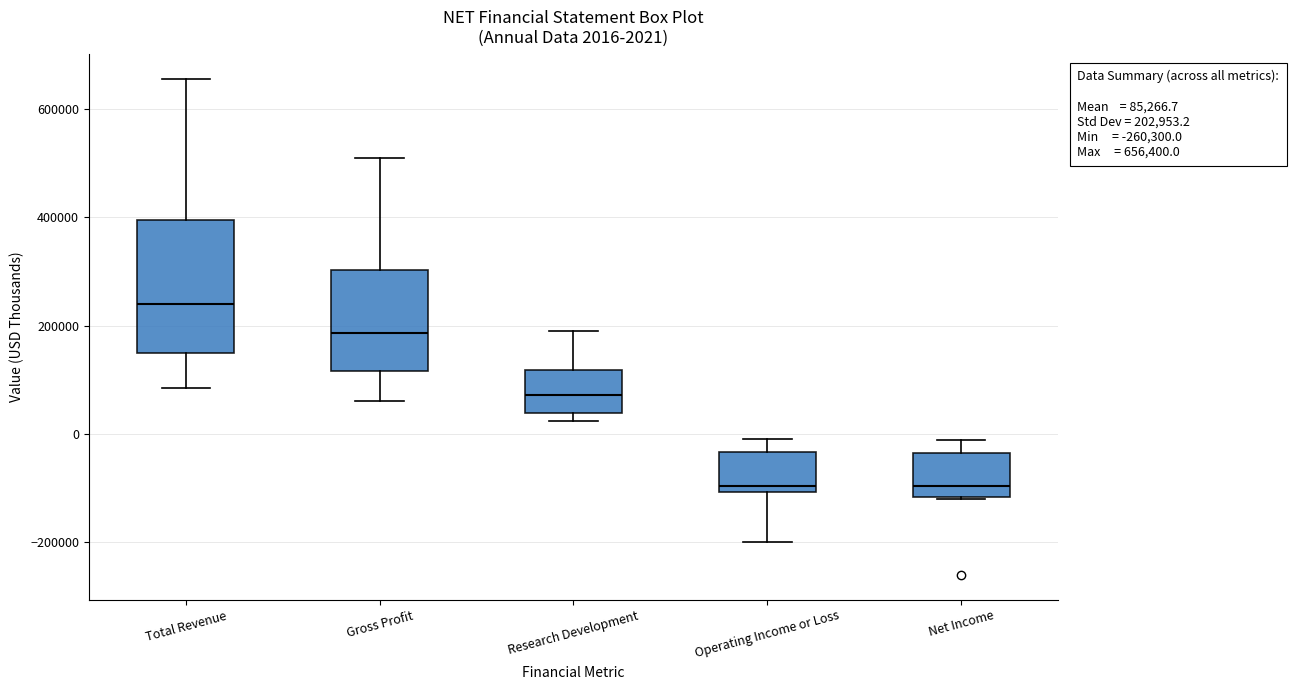

Which box's median line is the highest?

Total Revenue